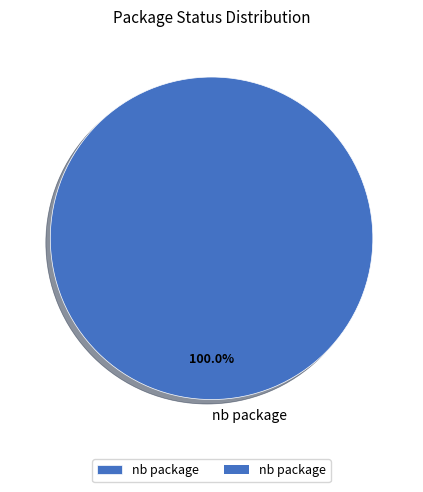

To the nearest percent, what percentage of the pie is nb package?

100%